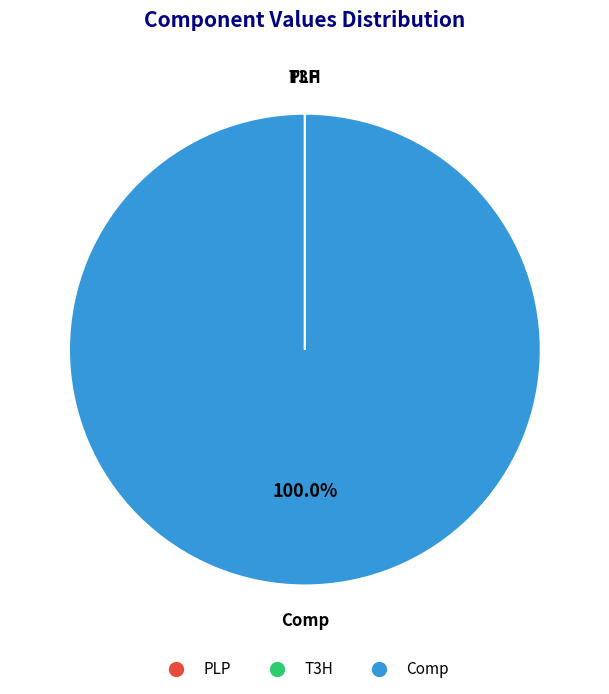

Which category has the biggest portion of the pie?

Comp